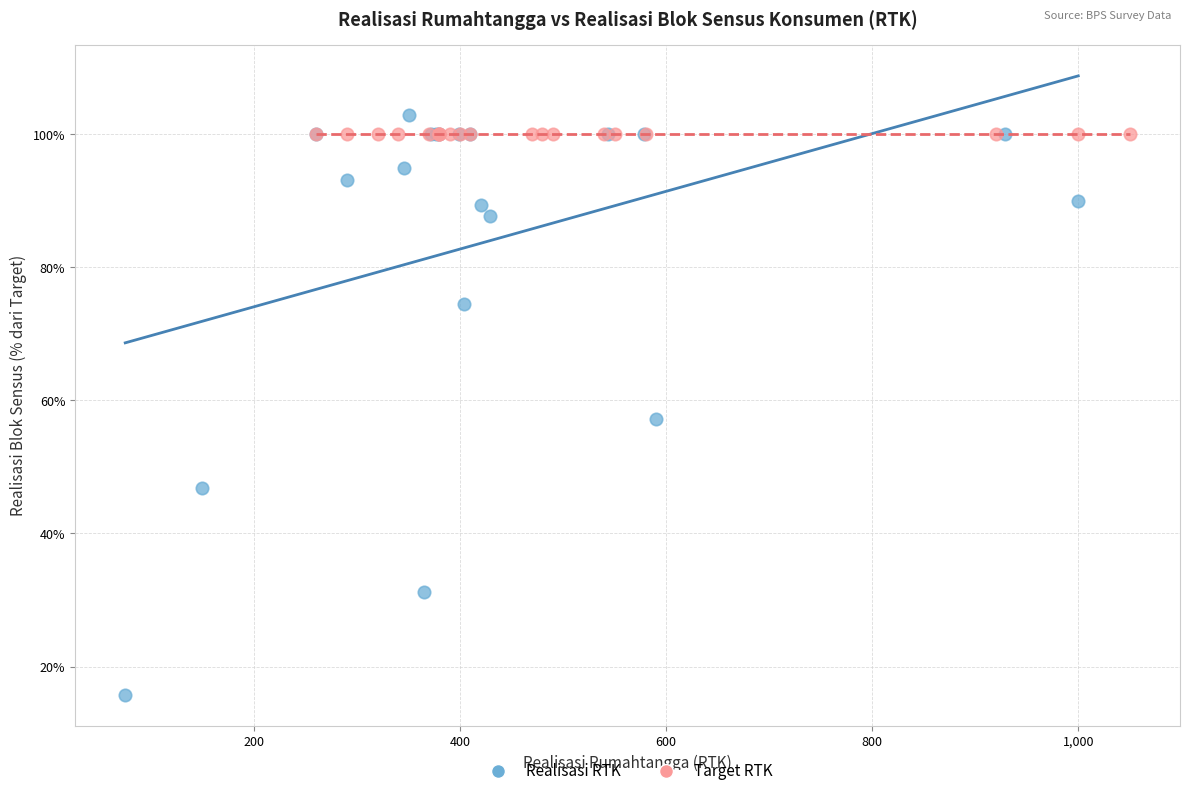

Which series contains the highest Y value?

Realisasi RTK